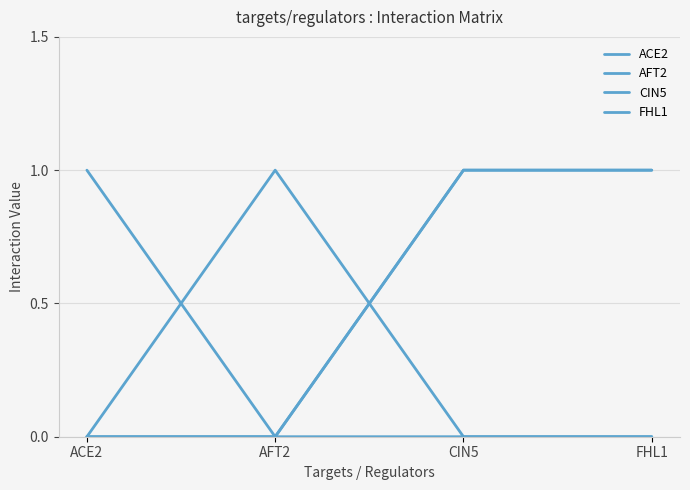

Which category has the lowest value across all series?

AFT2